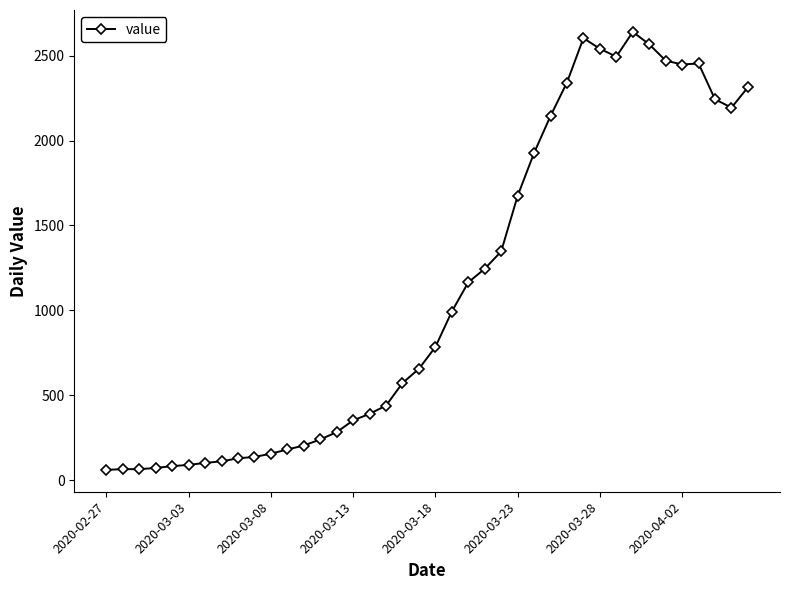

What is the value of the 23rd point from the left?

1165